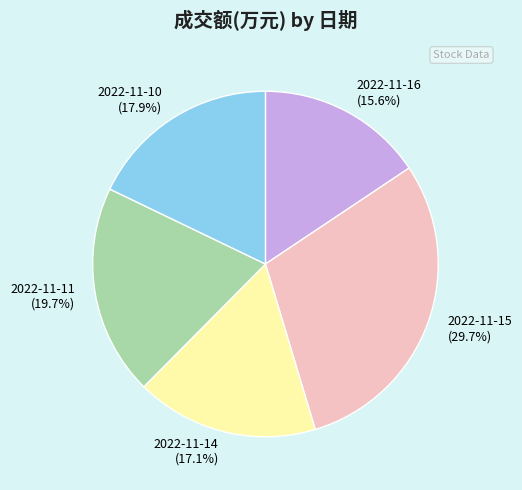

Which slice is the largest?

2022-11-15